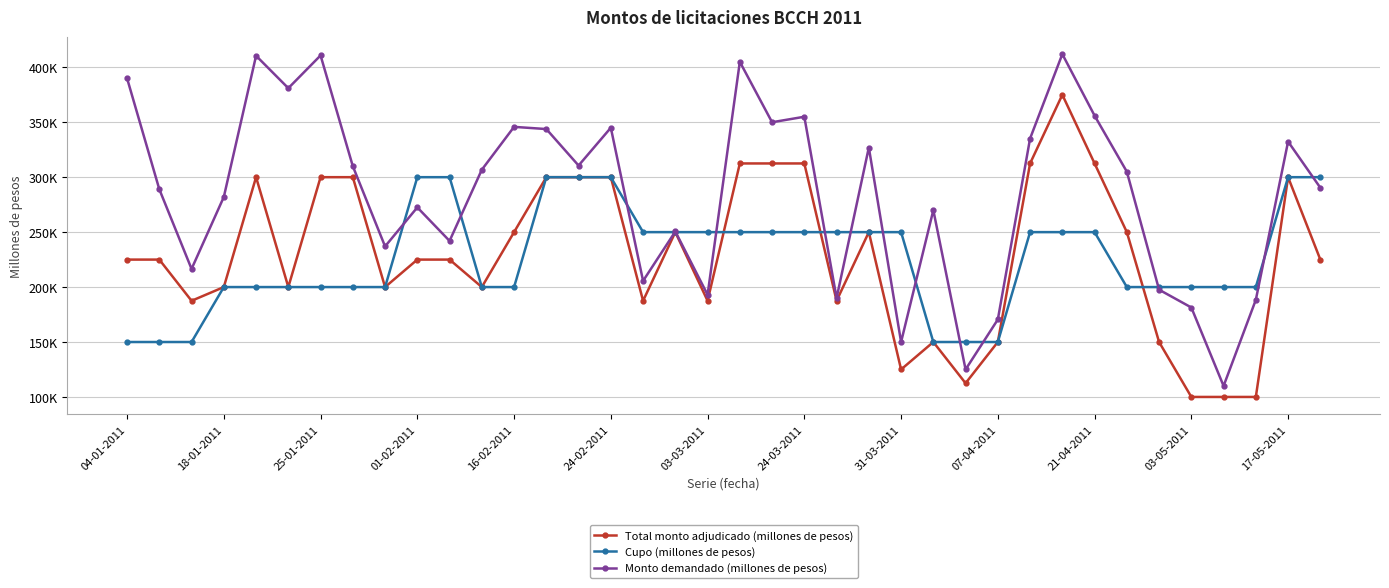

Rank the series by their maximum value, from lowest to highest.

Cupo (millones de pesos), Total monto adjudicado (millones de pesos), Monto demandado (millones de pesos)